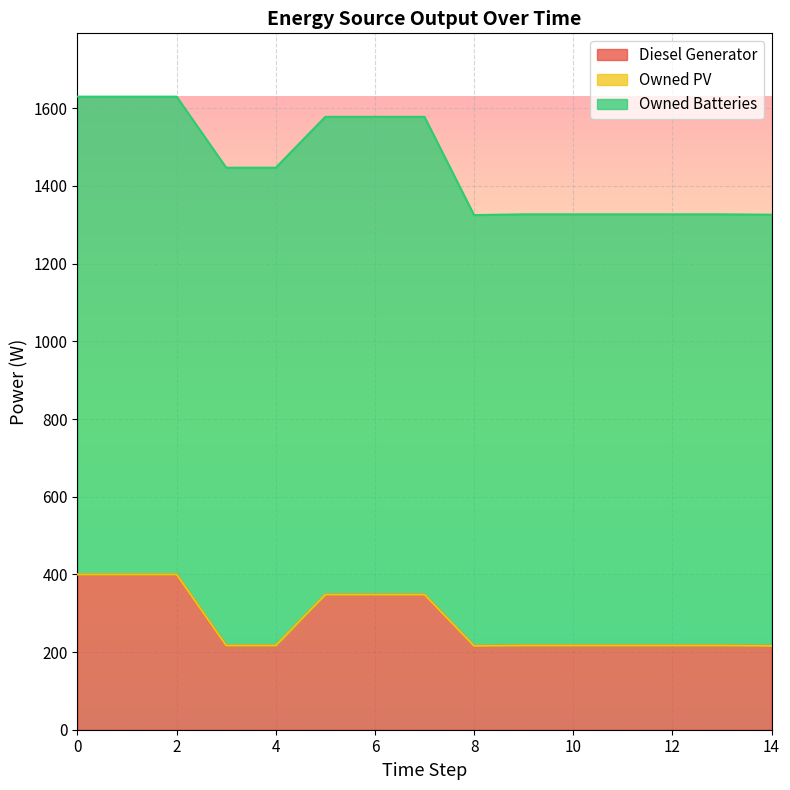

In Diesel Generator, how many points are lower than both neighbors (excluding endpoints)?

1